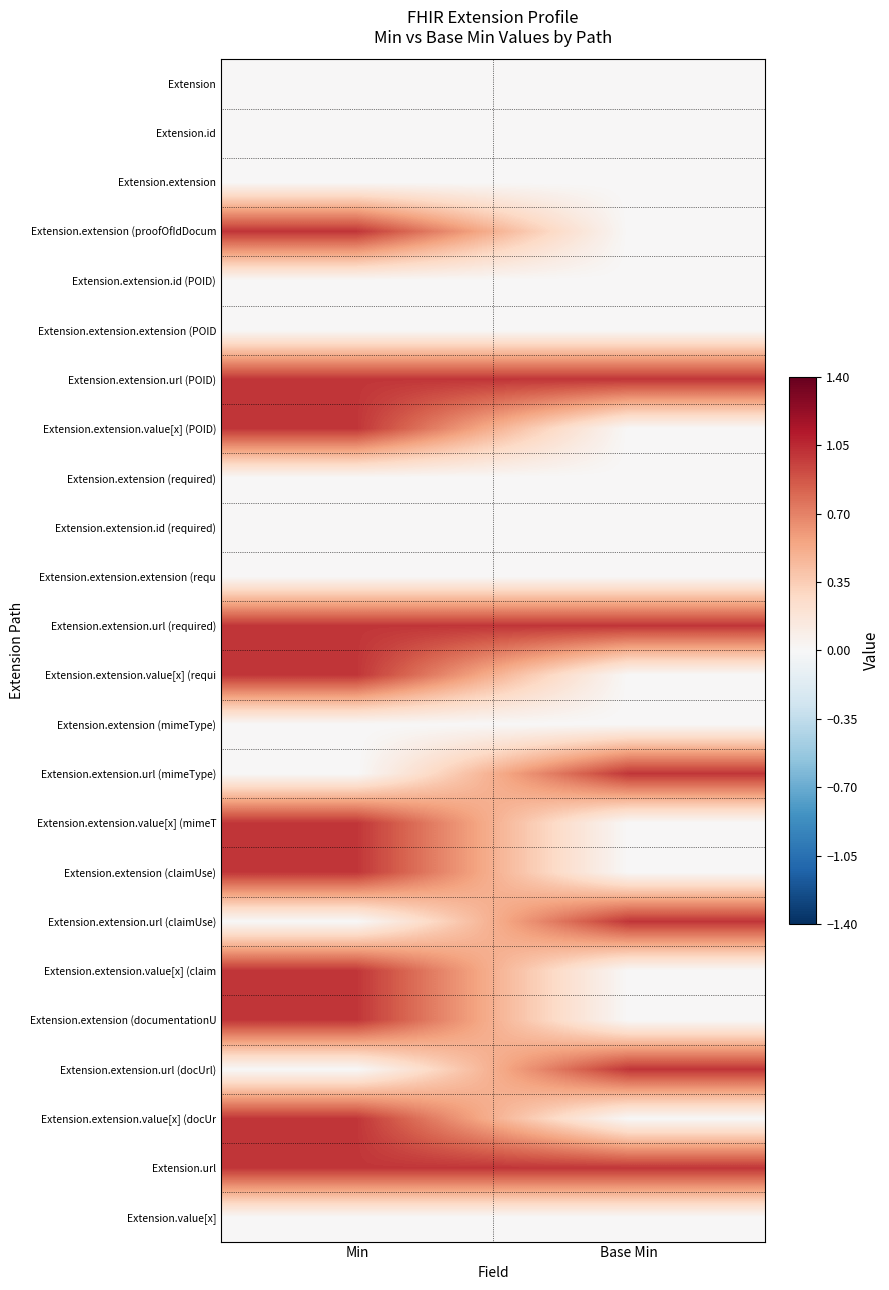

At how many categories does at least one series exceed 0?

2